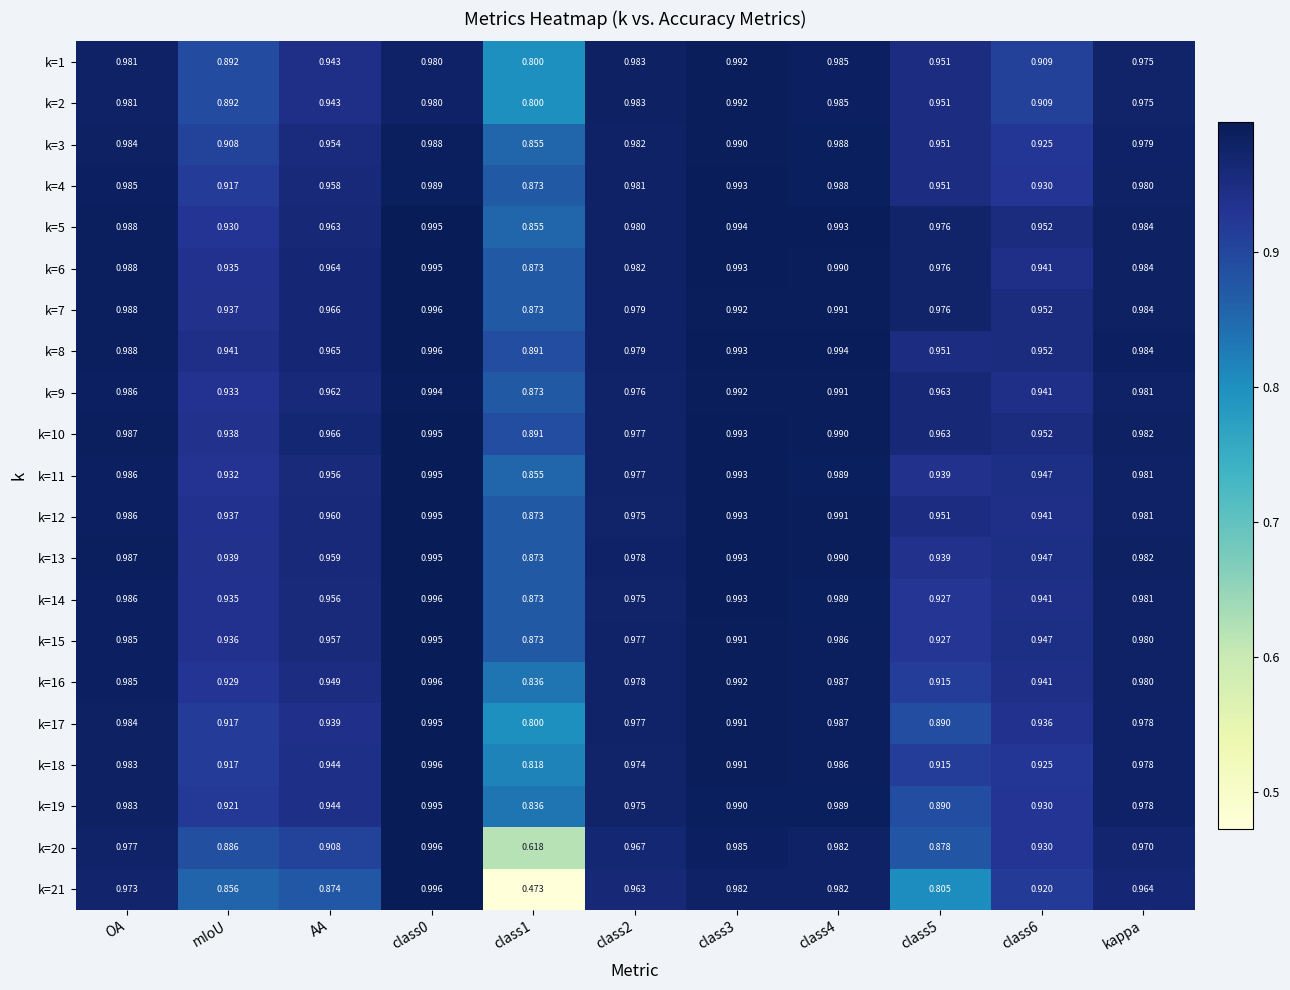

Is the value of k=15 at kappa greater than the value of k=6 at AA?

Yes